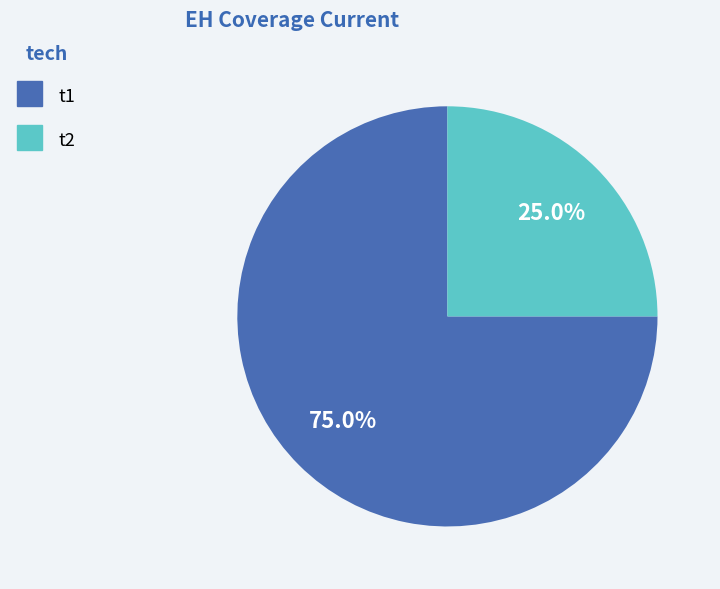

What is the majority slice?

t1